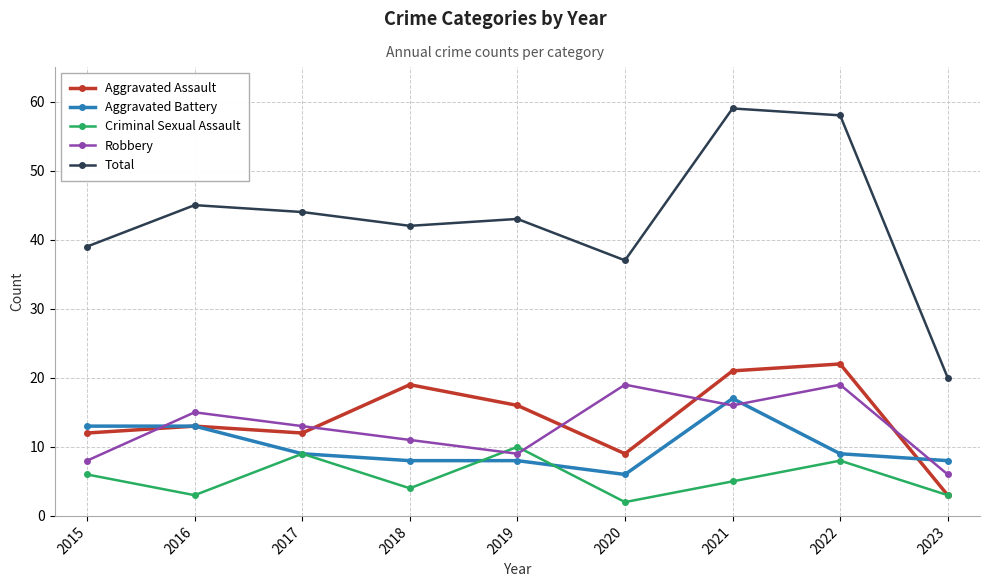

What is the value of the Robbery point at the 6th from the left?

19